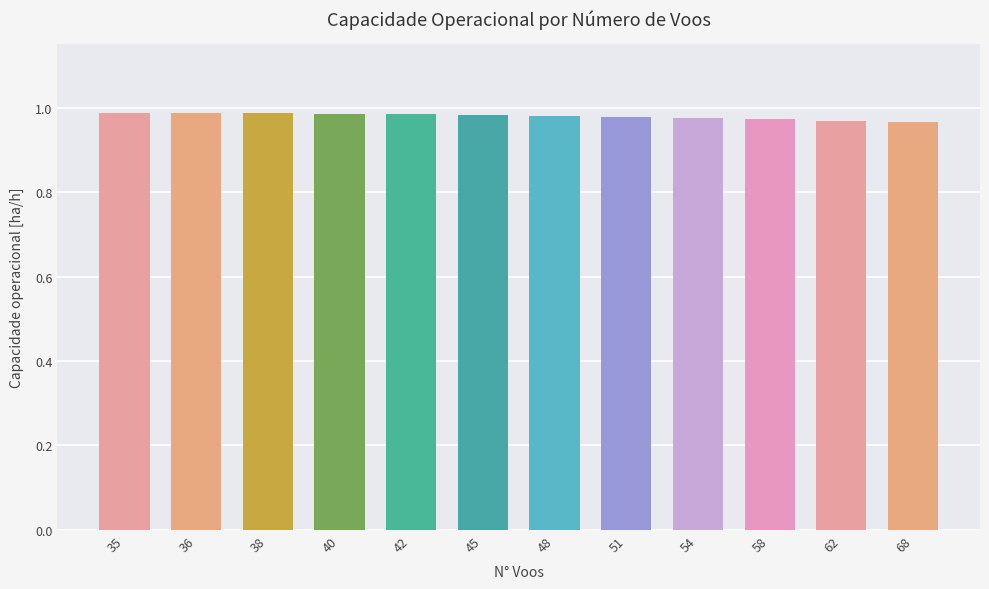

How many distinct data groups are displayed?

1